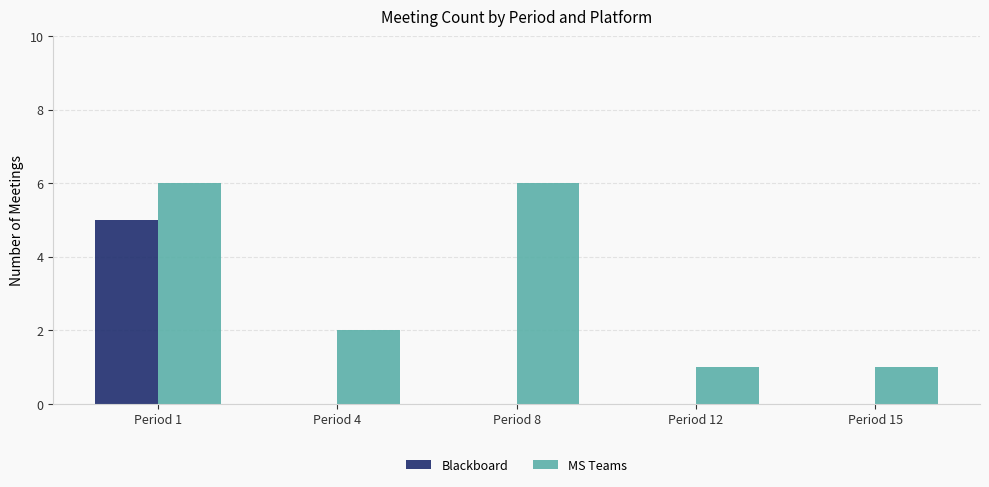

Which category has the highest value in the Blackboard series?

Period 1